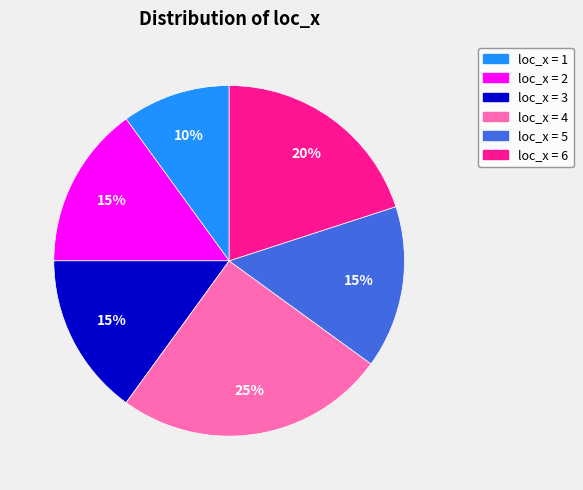

Is there a majority slice in this chart?

No